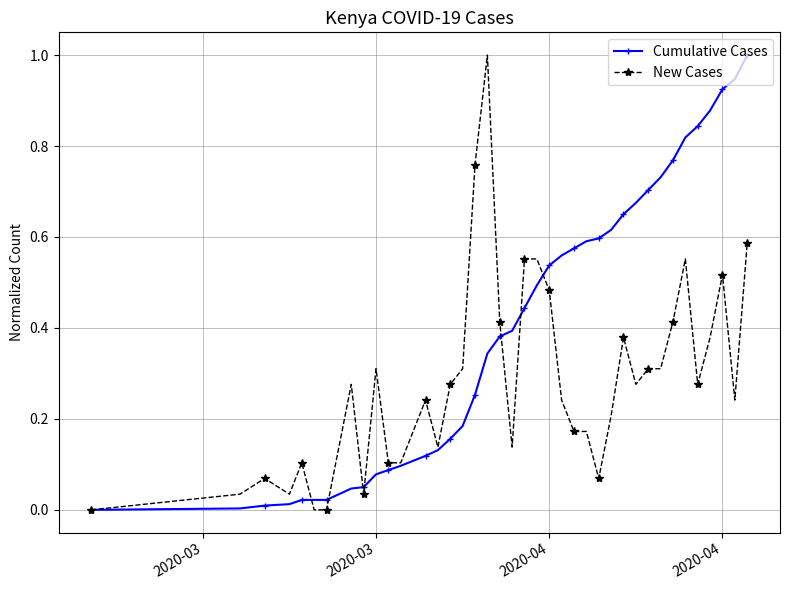

Which series has the largest total across all categories?

Cumulative Cases